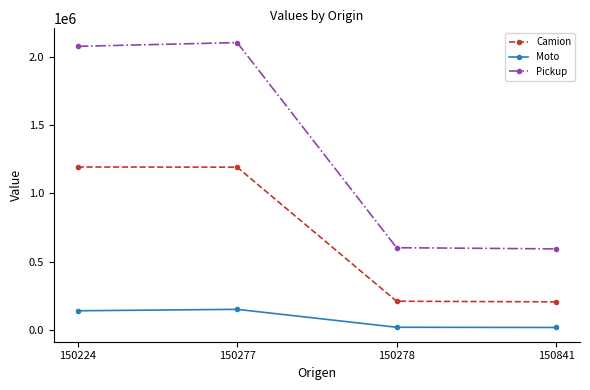

What is the lowest value of the Camion series?

206215.9